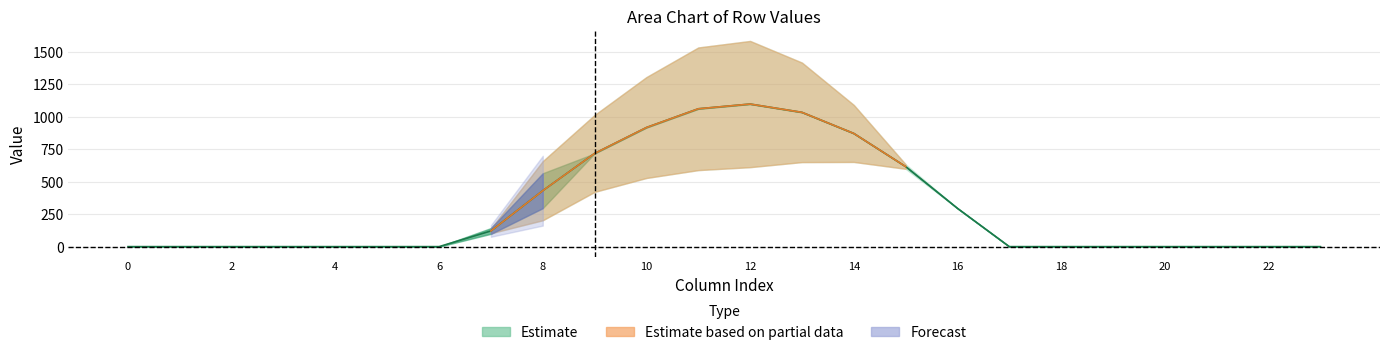

True or false: row_0 has more than 0 interior local peaks.

True